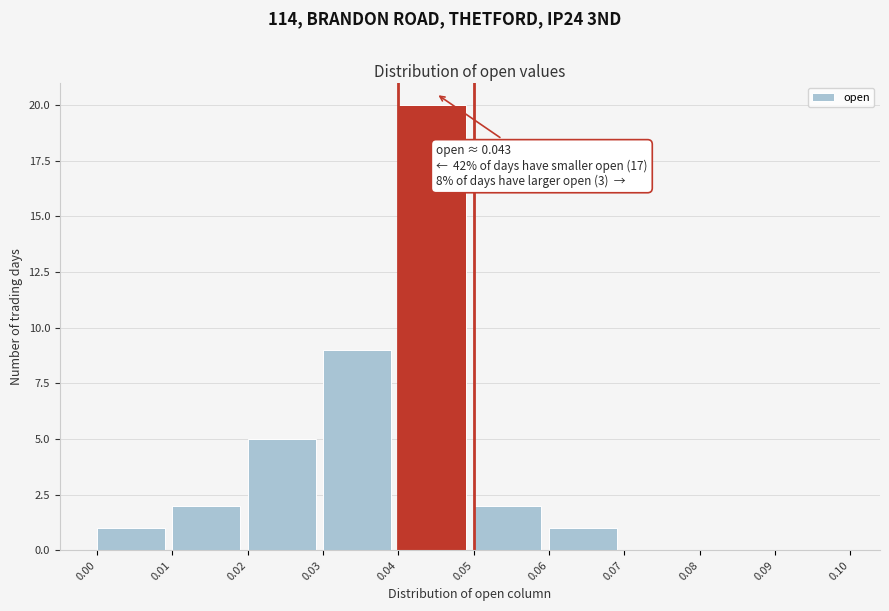

Over which range of the x-axis is the bar tallest?

0.04 to 0.05